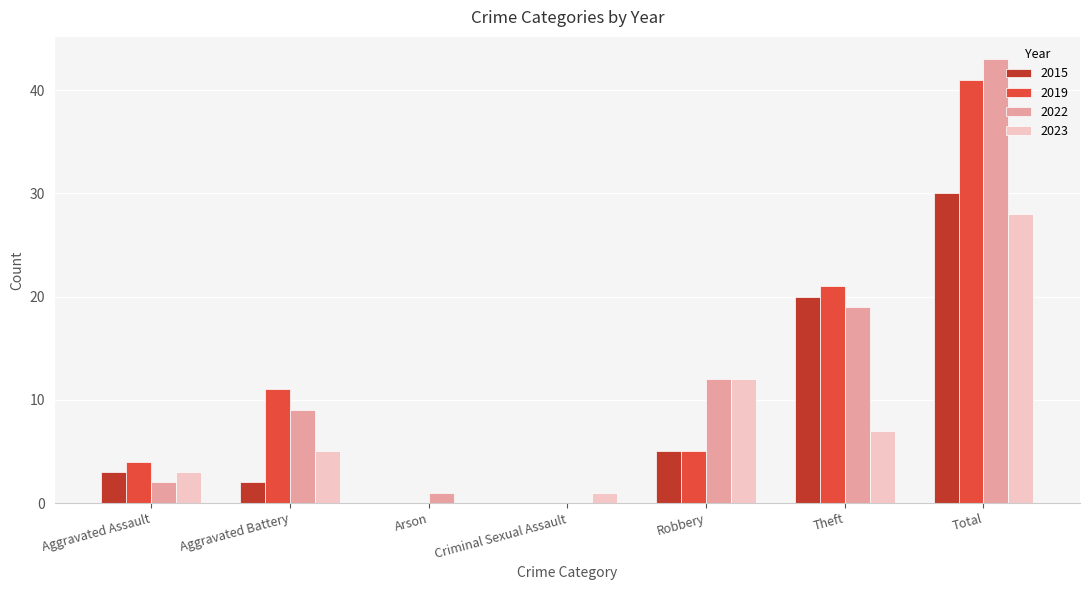

What are all the series names shown in the legend?

2015, 2019, 2022, 2023